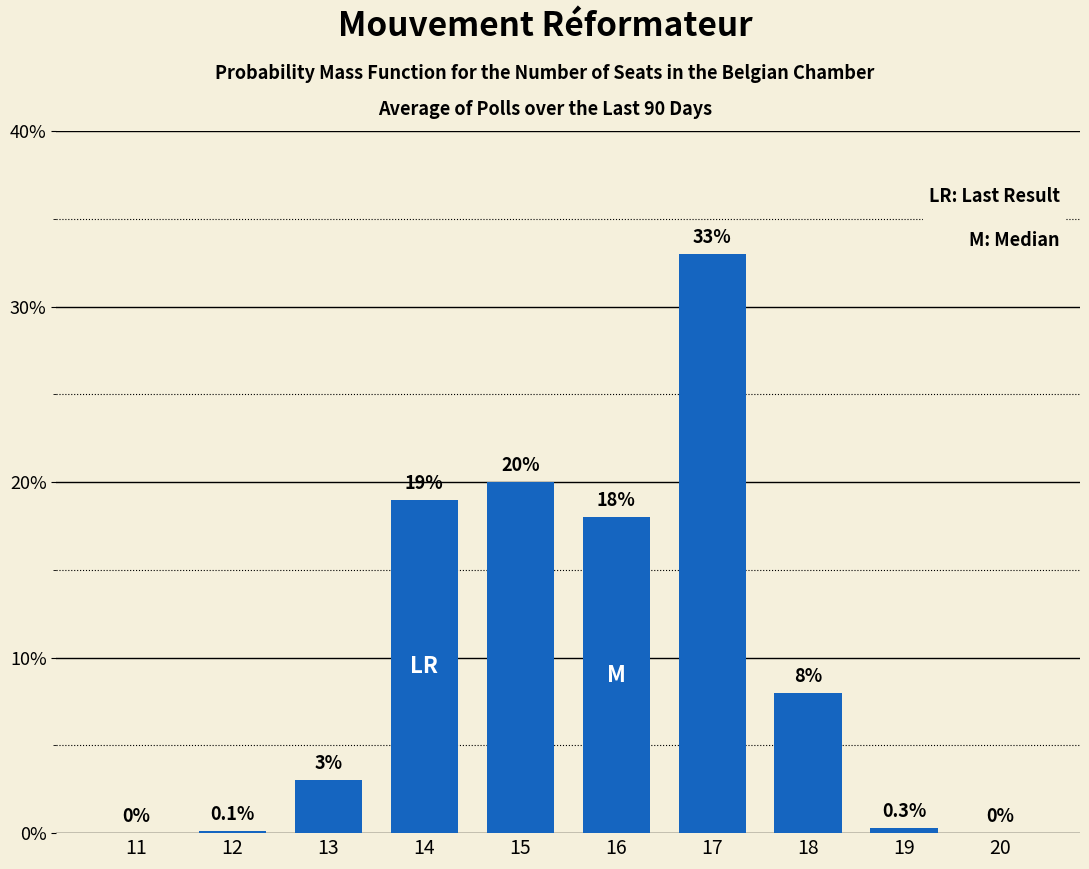

Are the bars horizontal?

No